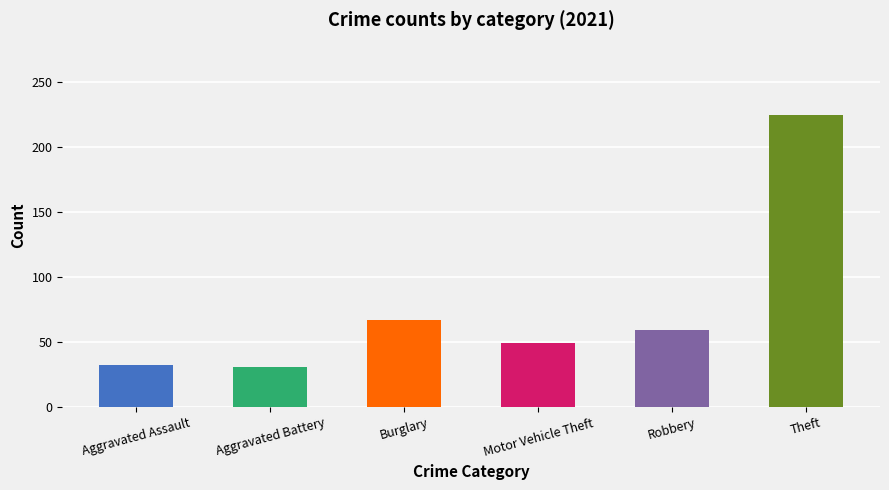

Count the number of data series in this chart.

1